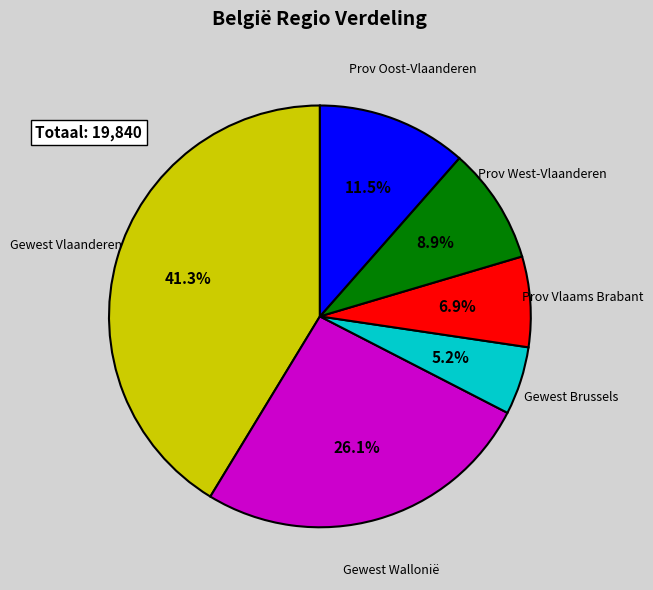

Is there a majority slice in this chart?

No